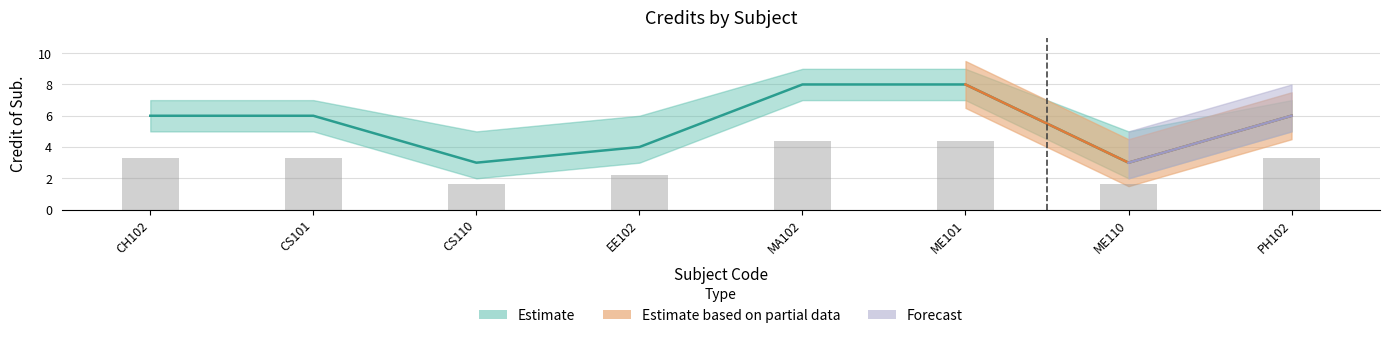

At which label is the value closest to 5?

CH102